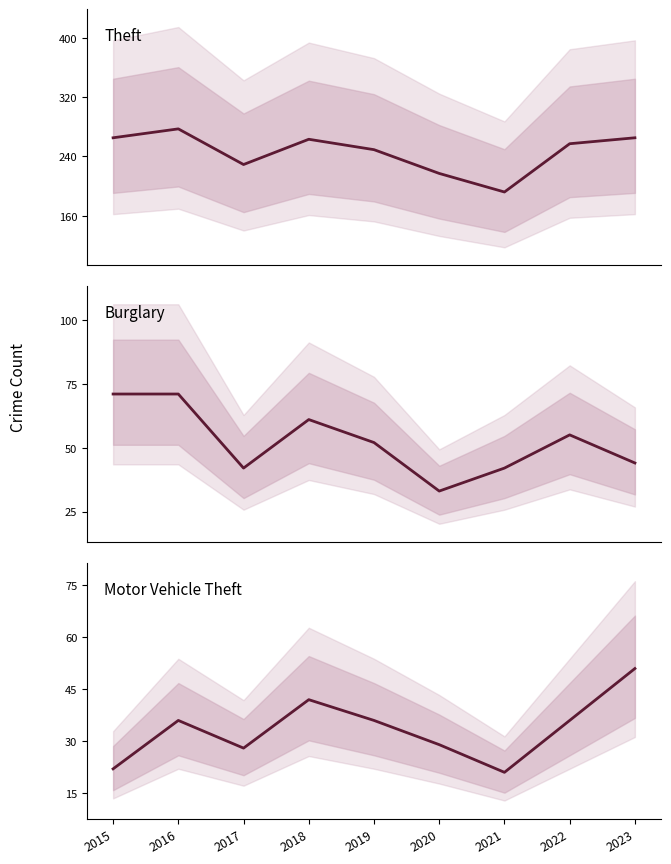

How many lines are shown in the chart?

3